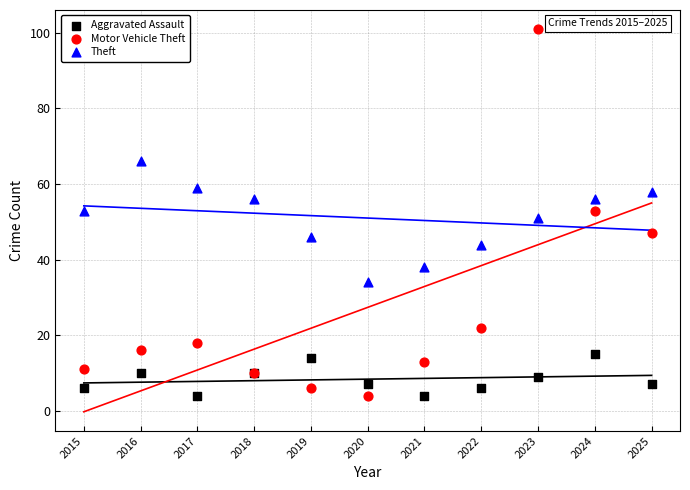

What is the X range (max minus min) for the scatter plot?

10